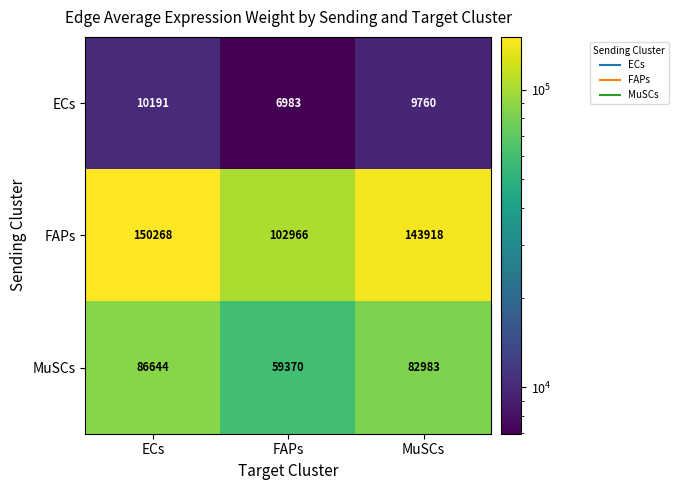

What is the difference between the highest and lowest values at MuSCs?

134158